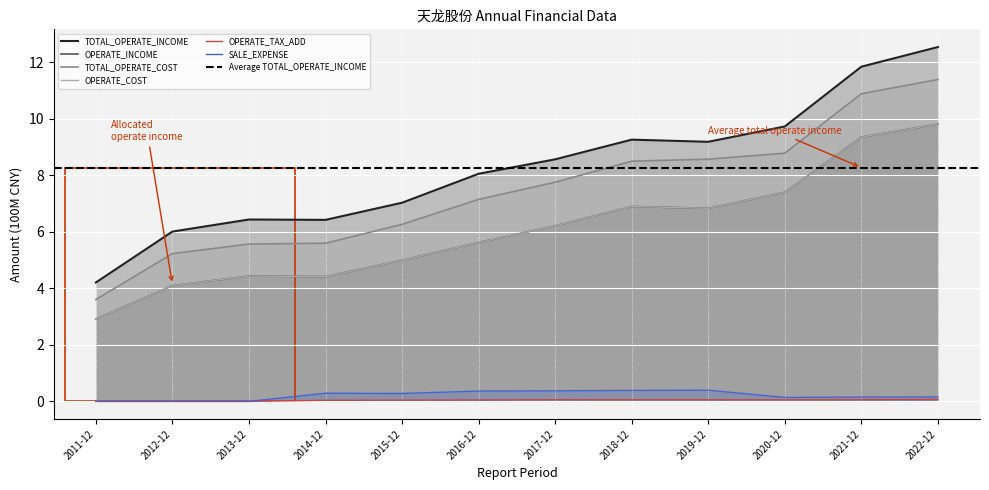

At how many categories does at least one series exceed 12?

1